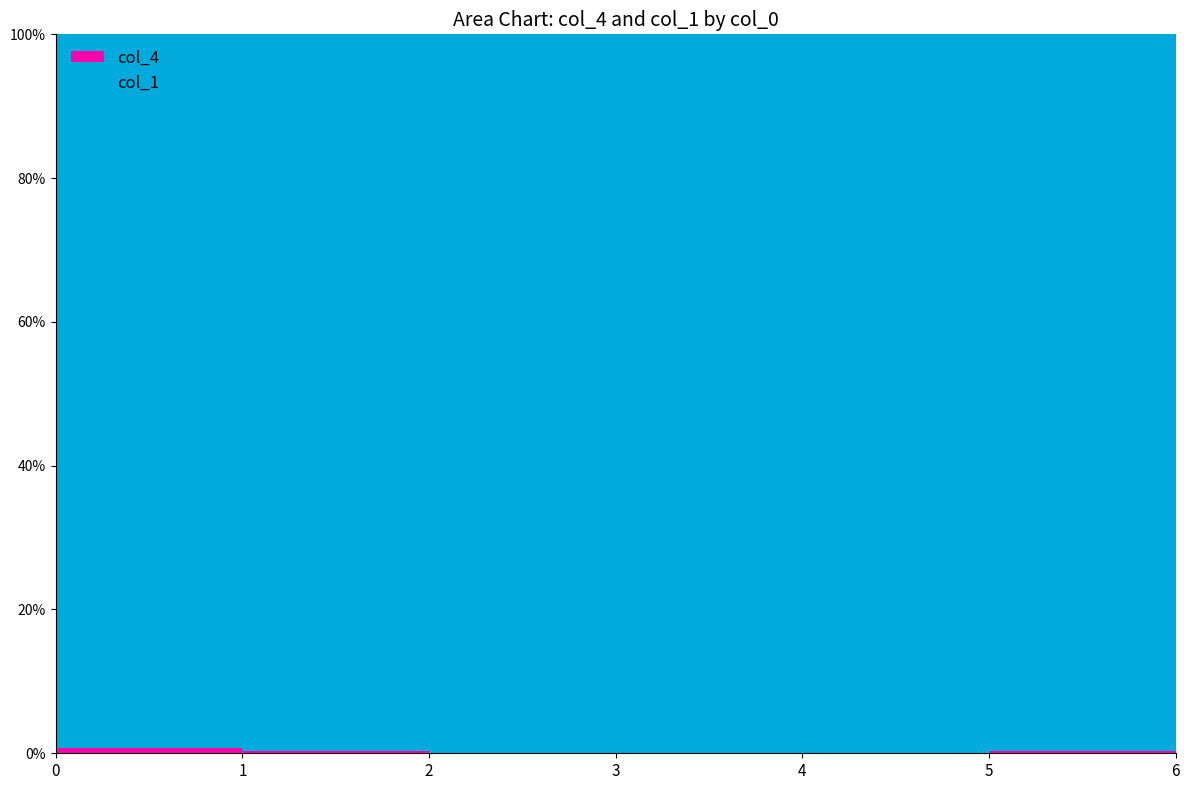

Reading right to left, extract all data points from this chart.

col_4: 6=0.3	5=0.1	4=0.0	3=0.0	2=0.0	1=0.1	0=0.3
col_1: 6=45.0	5=45.0	4=45.0	3=45.0	2=45.0	1=45.0	0=45.0